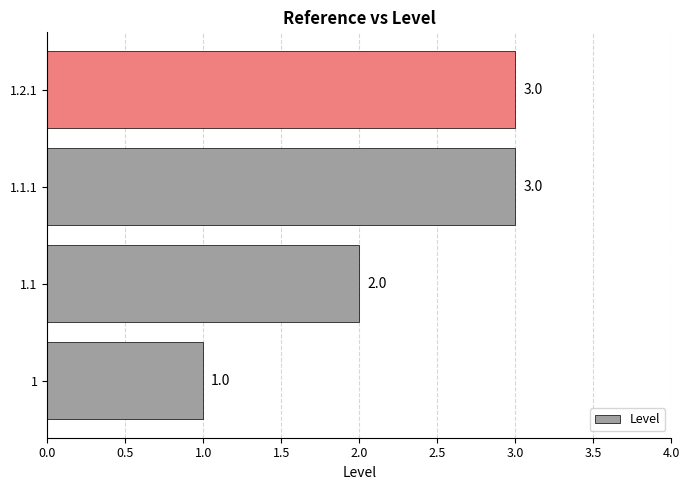

Count the values in the range 2 to 3.

3